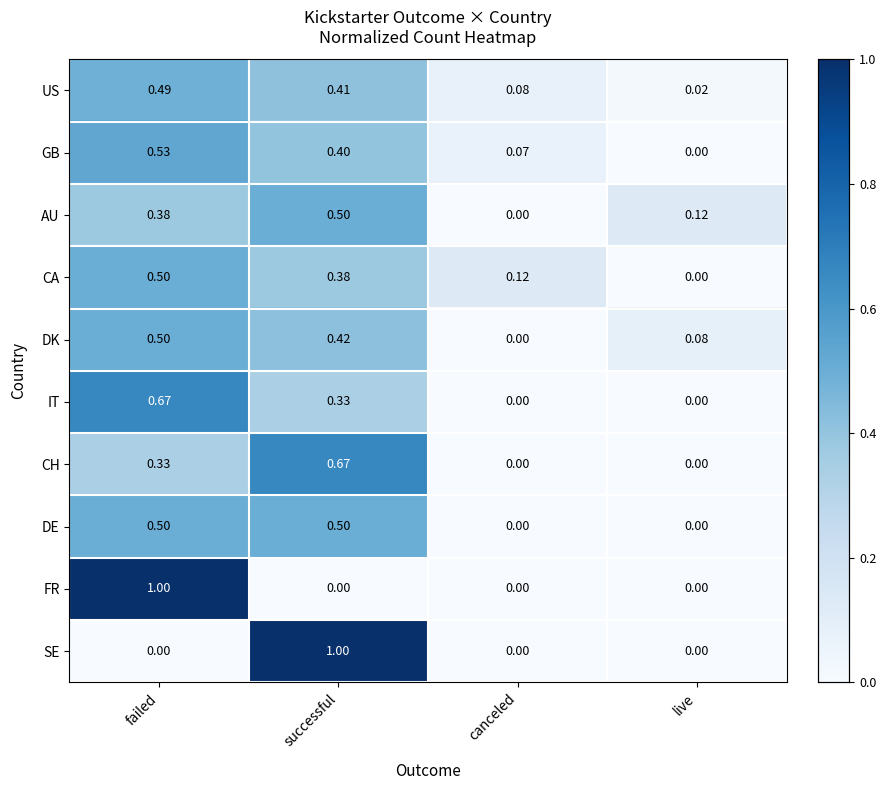

Which series changed the most between successful and live?

SE